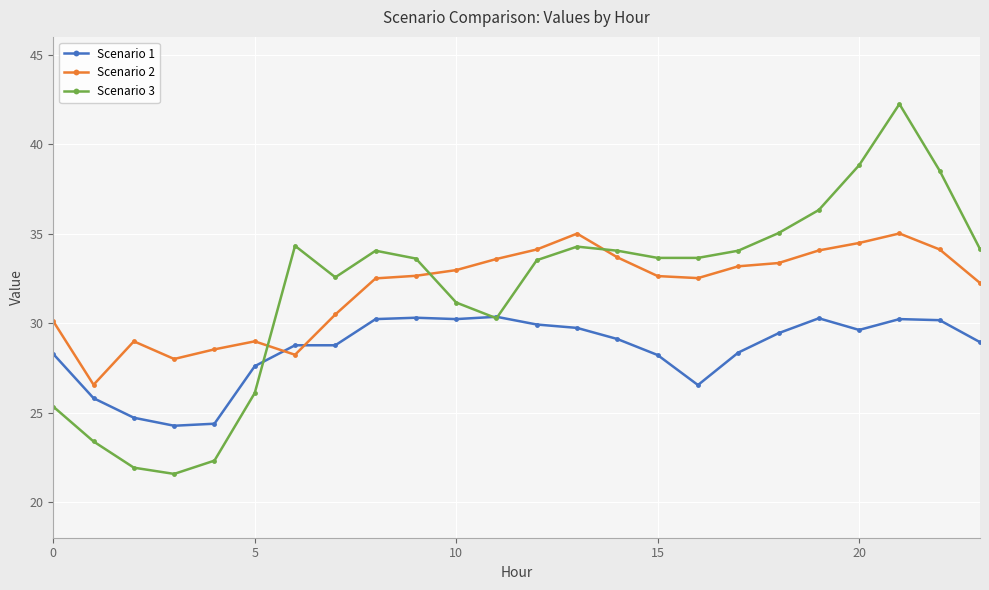

What is the highest value of the Scenario 2 series?

35.0